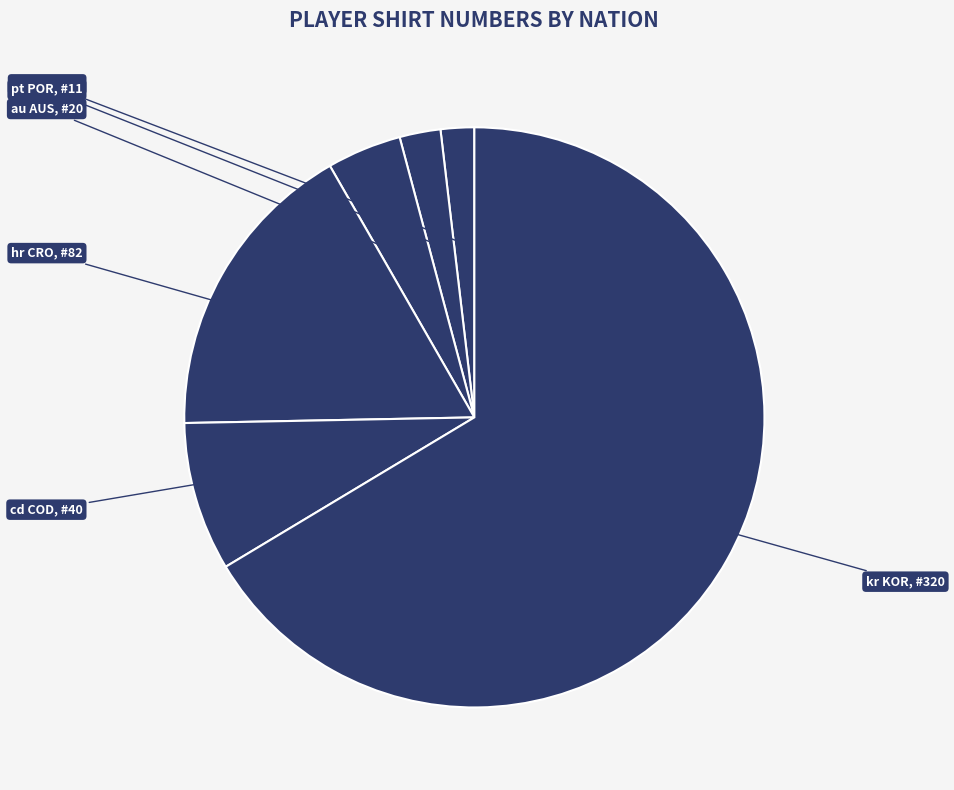

Which slice is the smallest?

me MNE